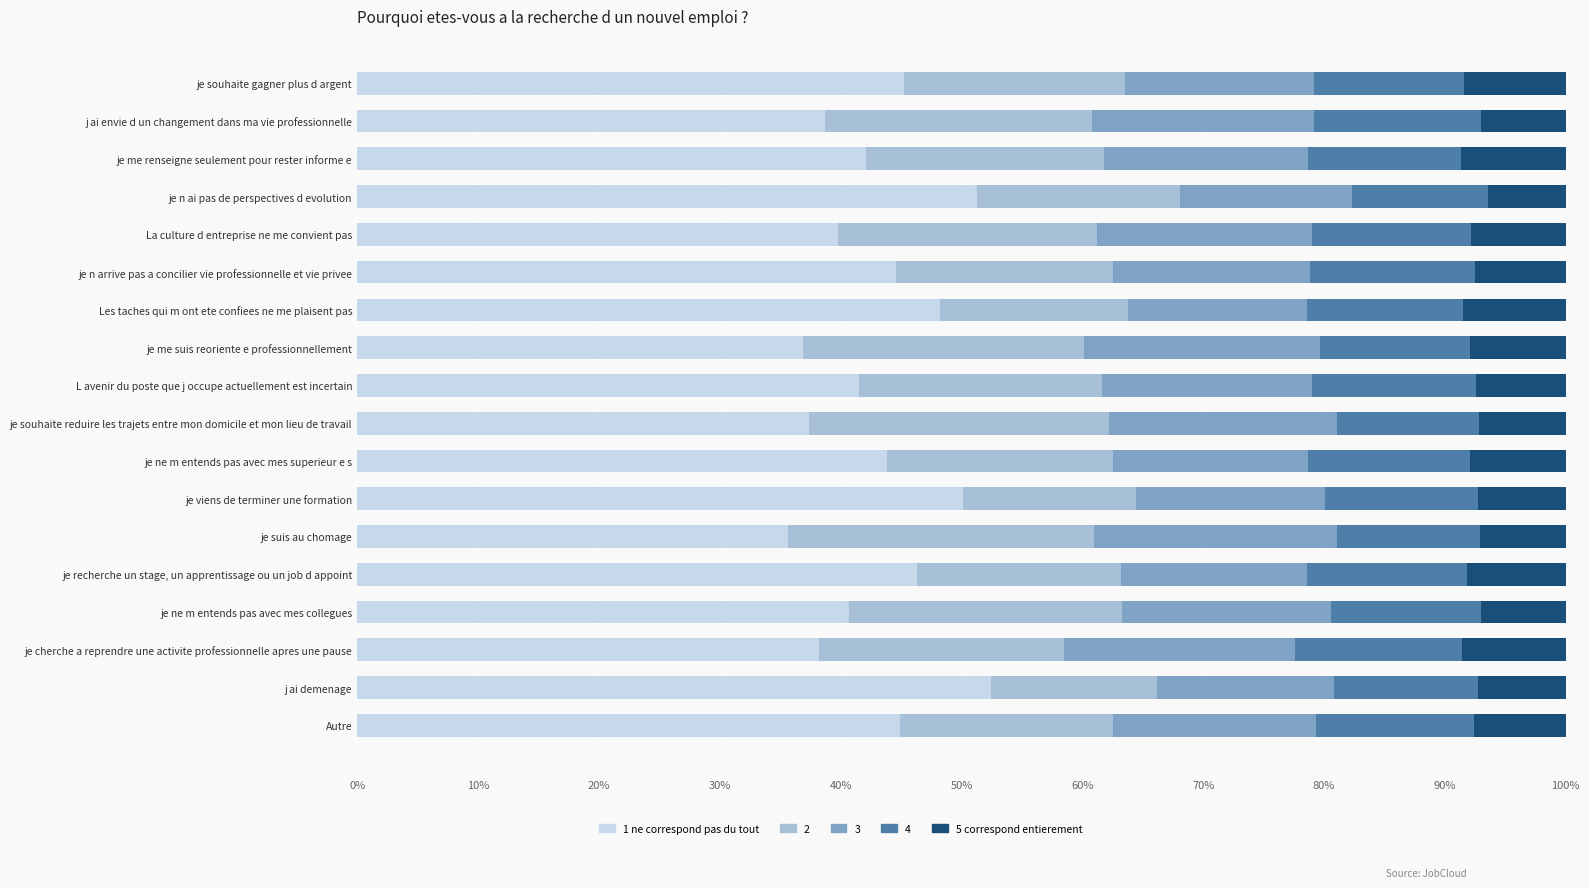

What is the lowest value of the 1 ne correspond pas du tout series?

35.6